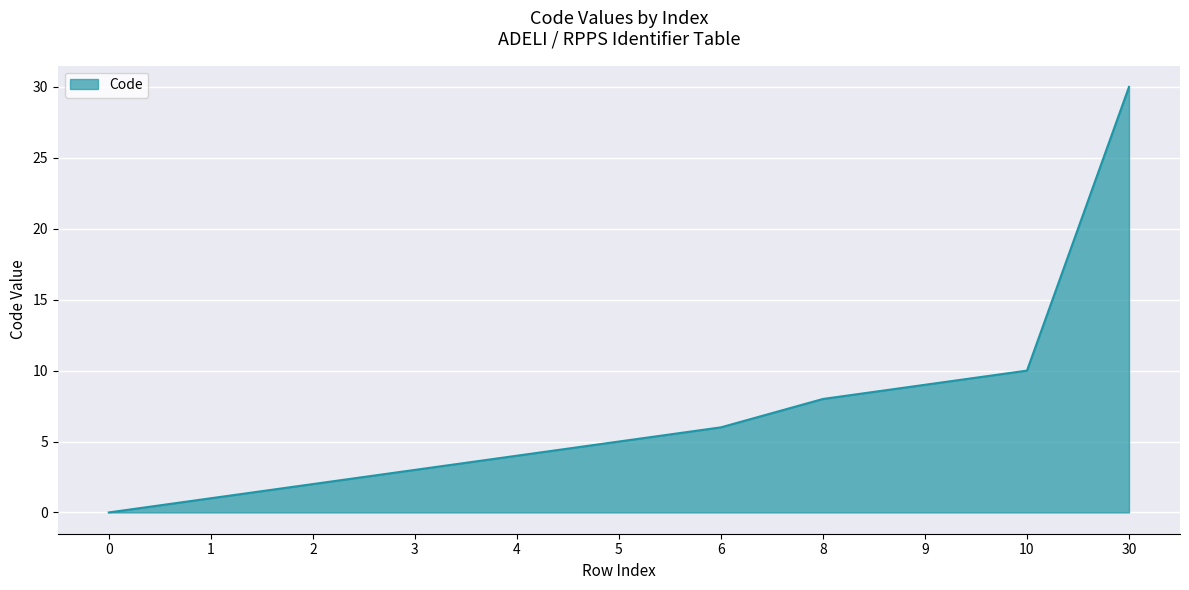

At which category does the chart reach its peak across all series?

30